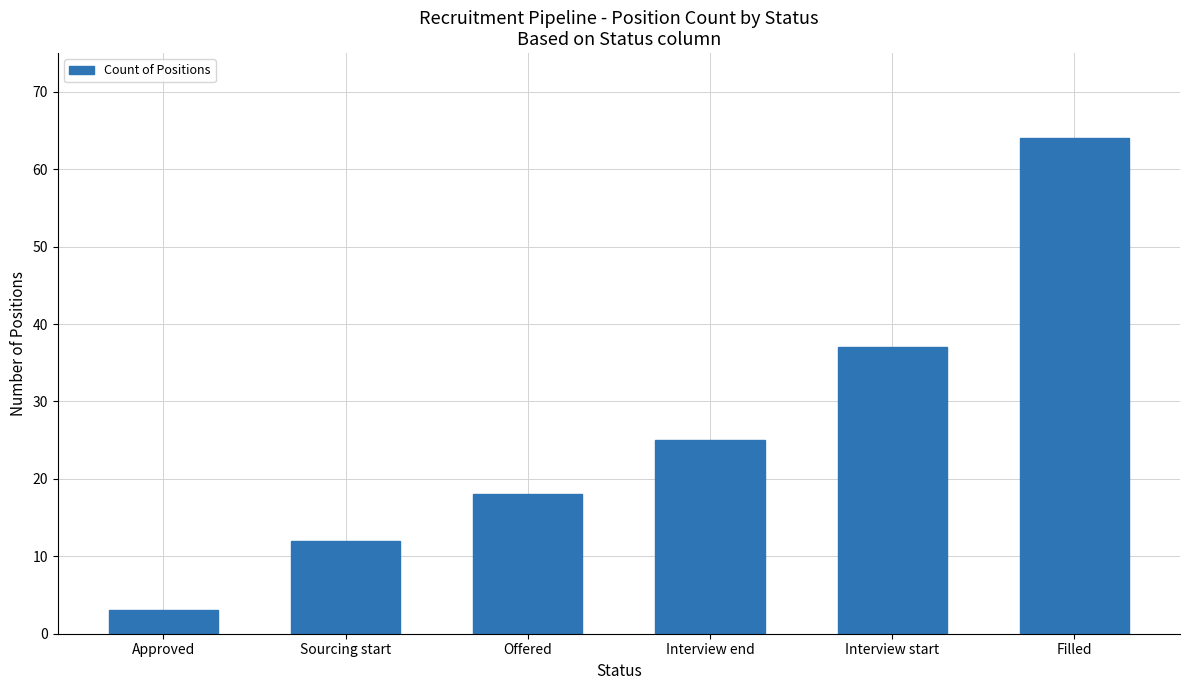

Count the number of categories in the chart.

6